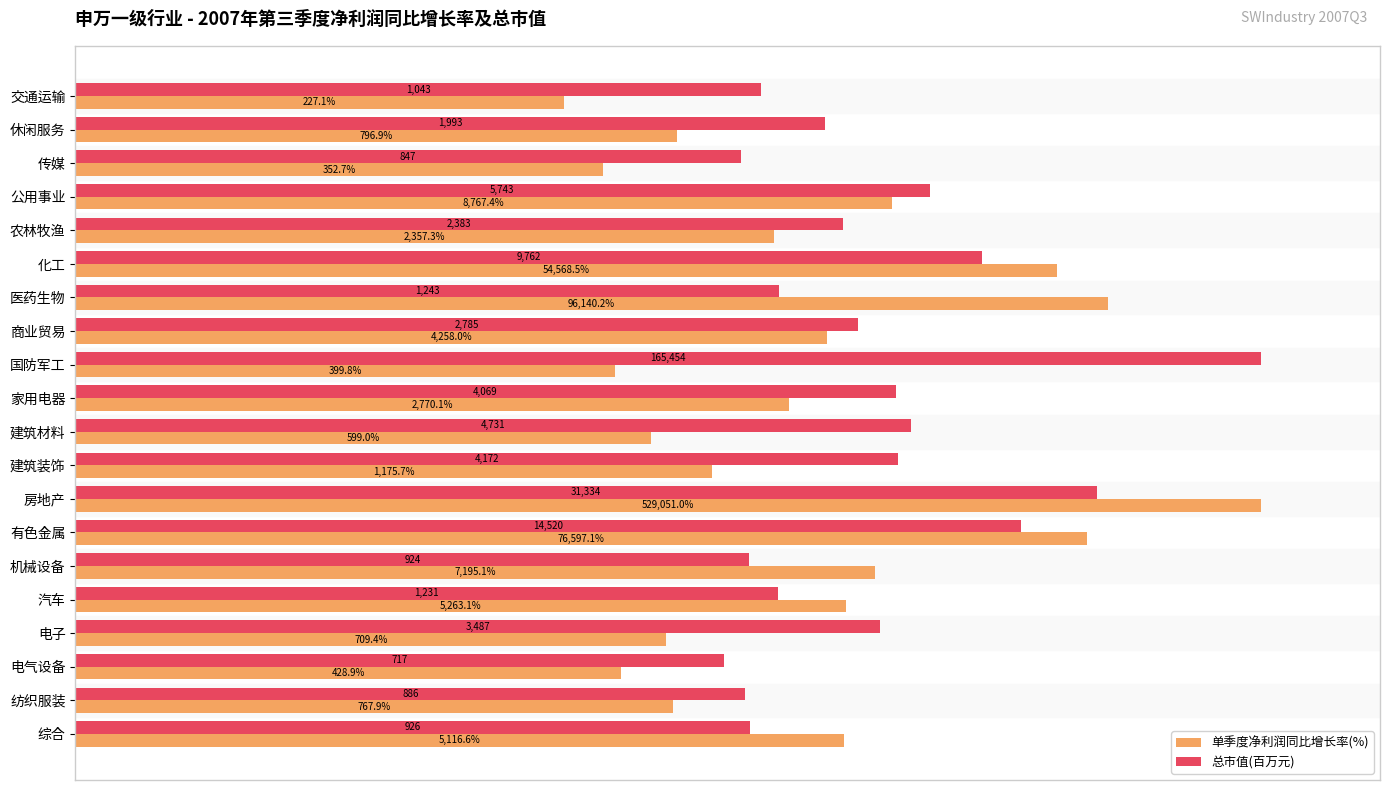

What are all the series names shown in the legend?

单季度净利润同比增长率(%), 总市值(百万元)